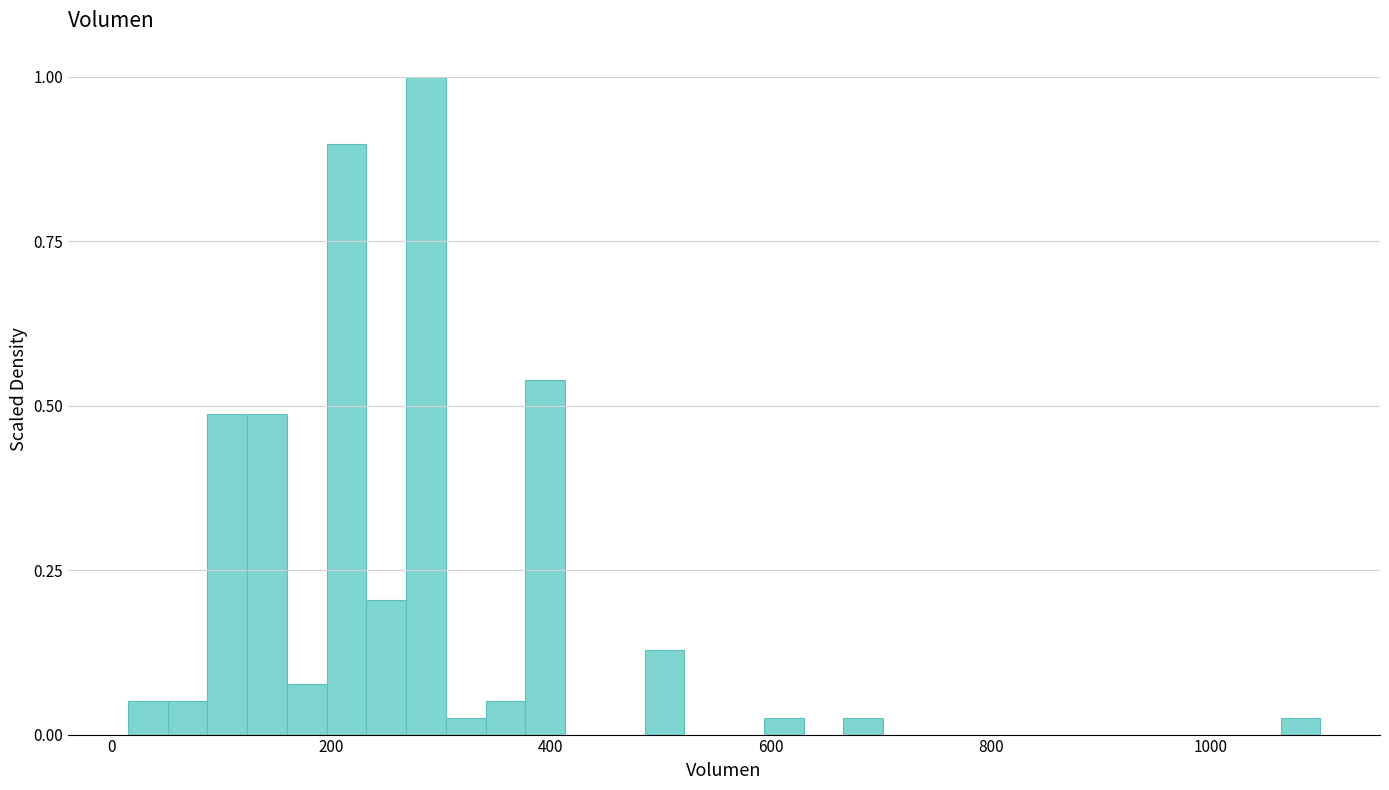

Read against the x-axis, roughly where is the centre of the tallest bar?

280